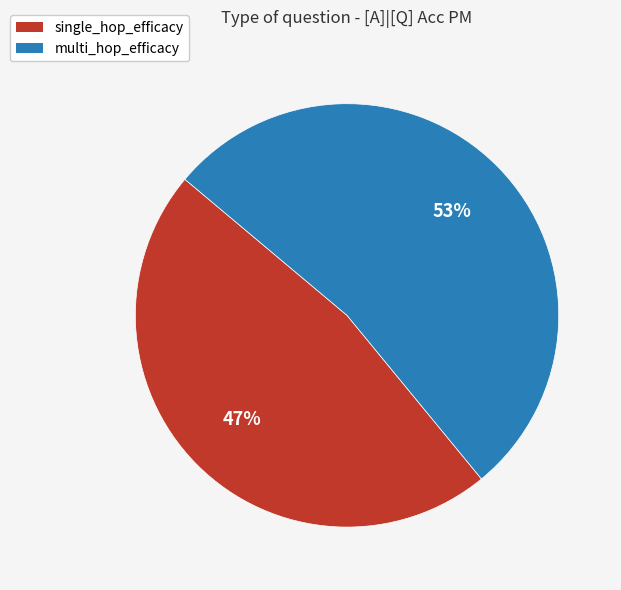

To the nearest percent, what is the combined percentage of multi_hop_efficacy and single_hop_efficacy?

100%